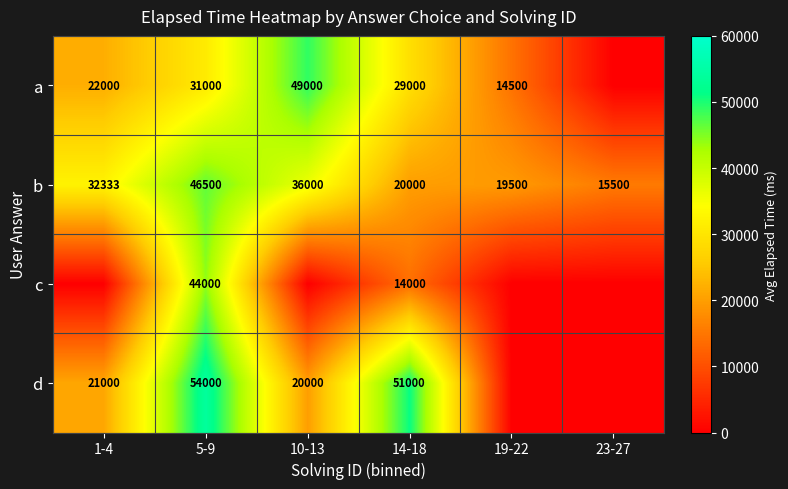

What is the difference between the d values at 10-13 and 14-18?

31000